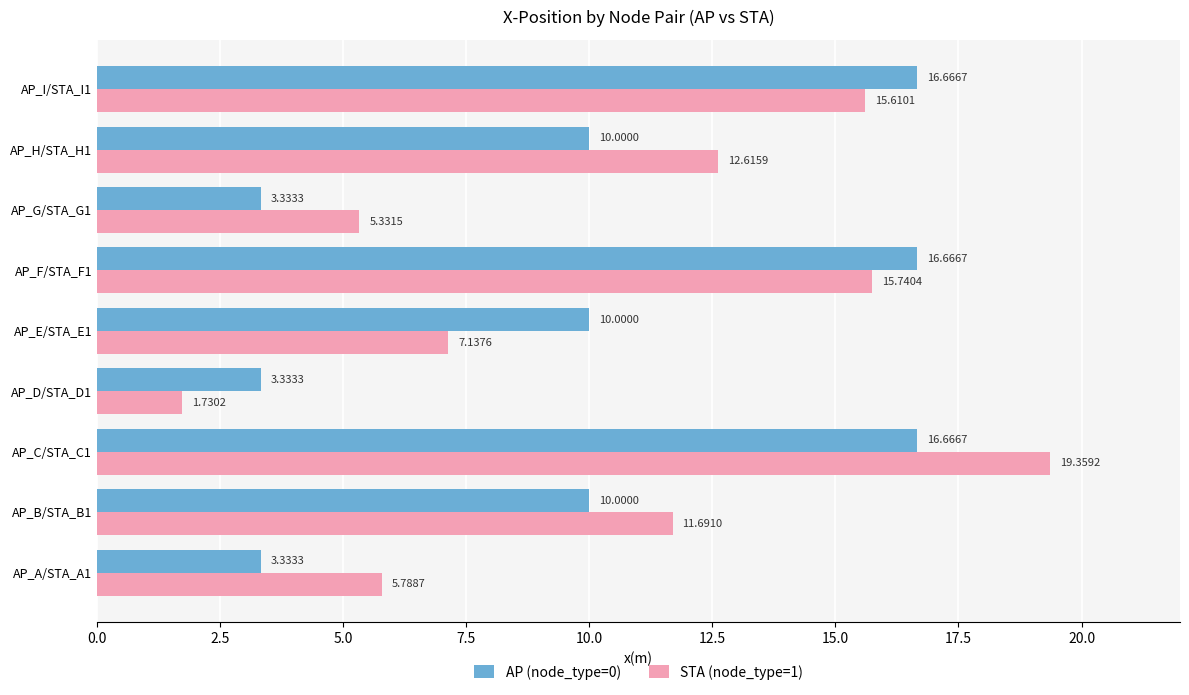

At which category is the sum across all series the highest?

AP_C/STA_C1